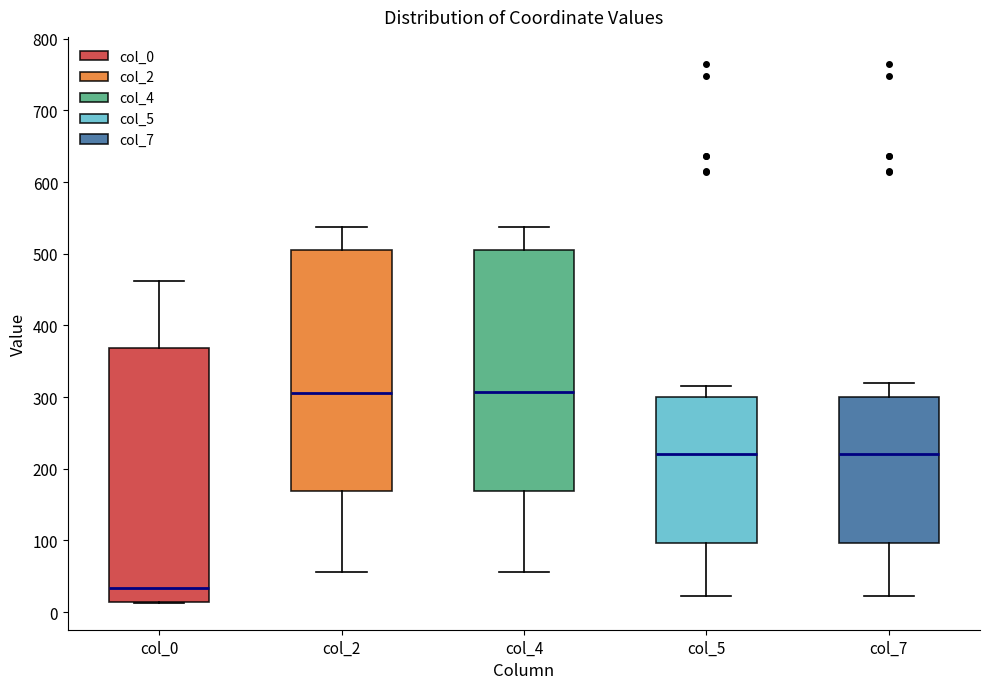

Where does the median line of the box for col_4 sit on the y-axis? The values are not printed on the chart, so give them approximately, as read against the axis.

310